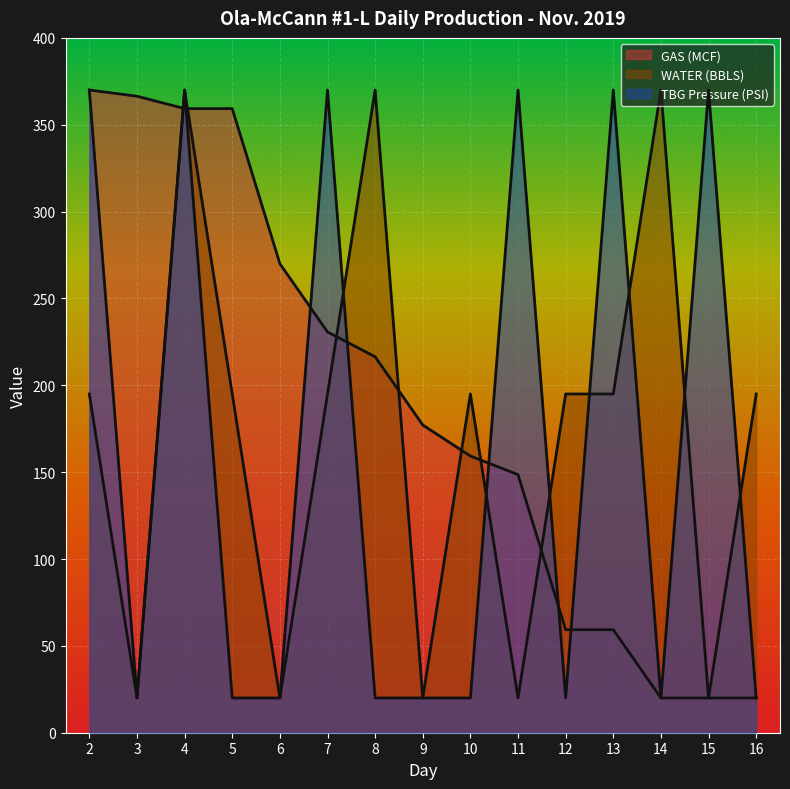

How many lines are shown in the chart?

3